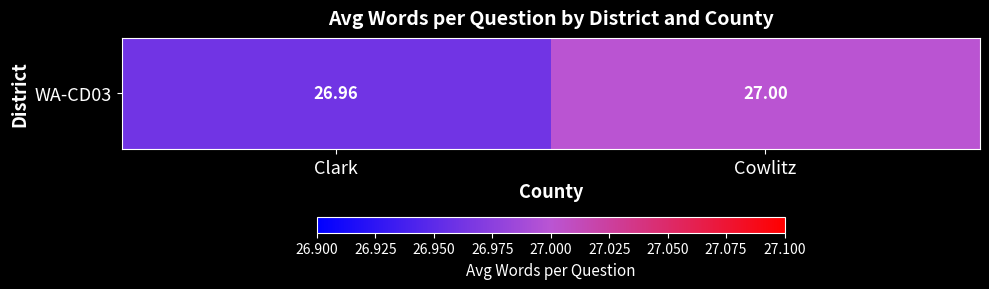

True or false: the data shows 47.9 at Cowlitz.

False